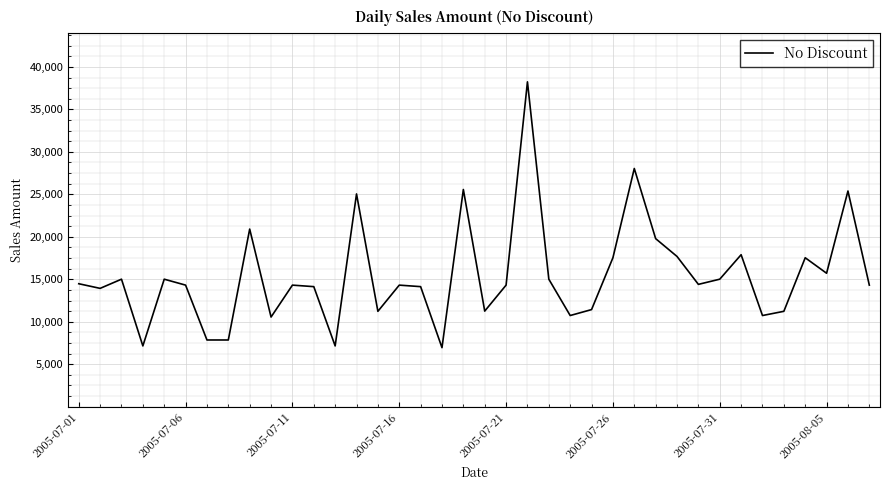

What is the maximum value shown in the chart?

38241.3